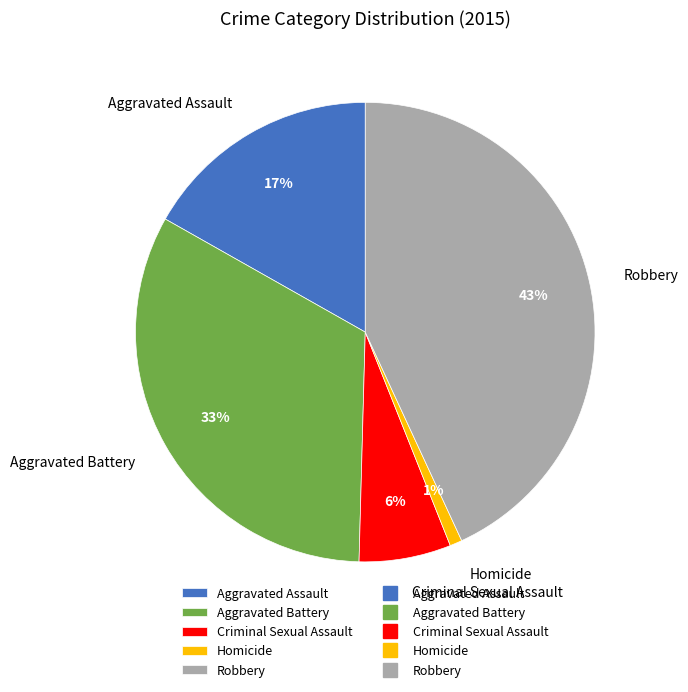

To the nearest percent, what is the difference between the Aggravated Battery and Robbery slice percentages?

10%